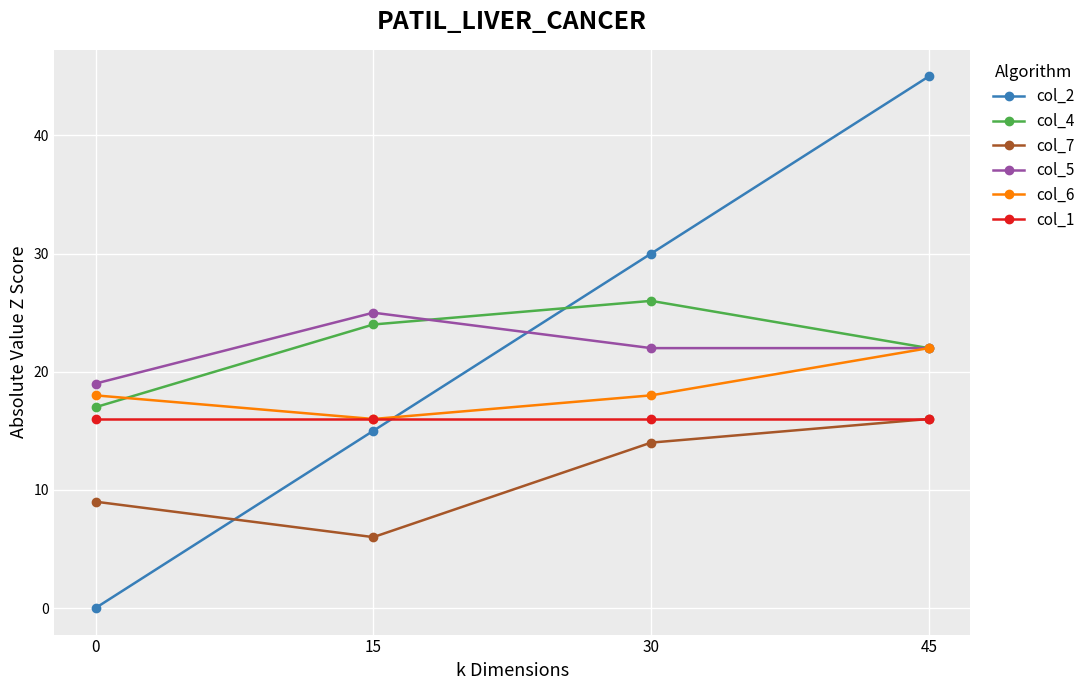

Reading right to left, transcribe all the data shown in this chart.

col_2: 45=45	30=30	15=15	0=0
col_4: 45=22	30=26	15=24	0=17
col_7: 45=16	30=14	15=6	0=9
col_5: 45=22	30=22	15=25	0=19
col_6: 45=22	30=18	15=16	0=18
col_1: 45=16	30=16	15=16	0=16